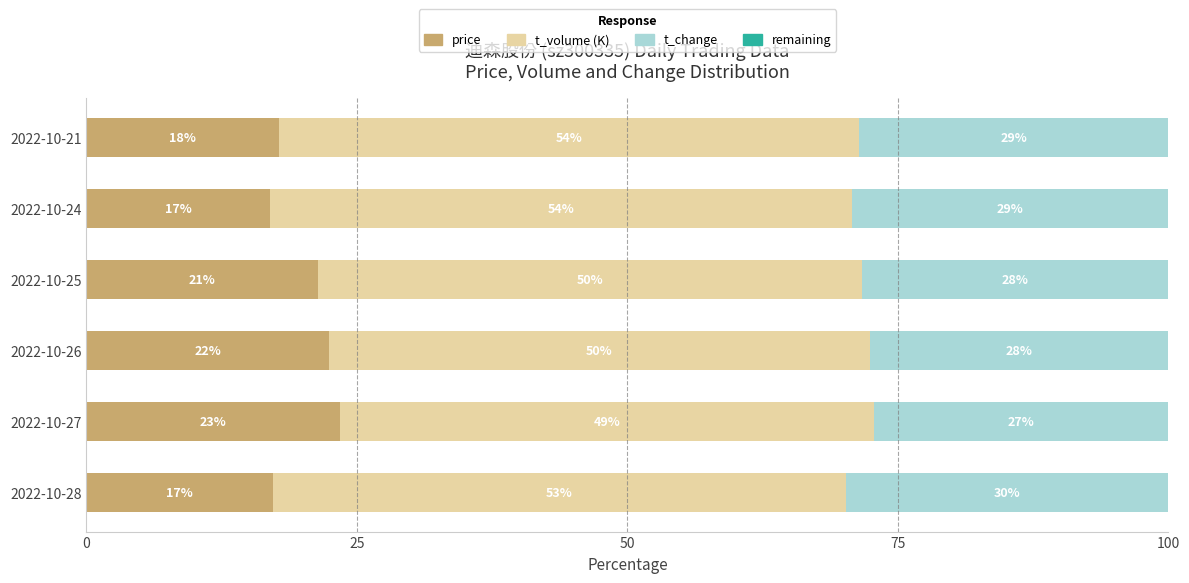

Reading left to right, transcribe all the data shown in this chart.

price: 17.2	23.5	22.4	21.4	16.9	17.8
t_volume (K): 53.0	49.3	50.0	50.2	53.8	53.6
t_change: 29.8	27.2	27.6	28.3	29.3	28.6
remaining: 0.6	0.6	0.6	0.6	0.6	0.6